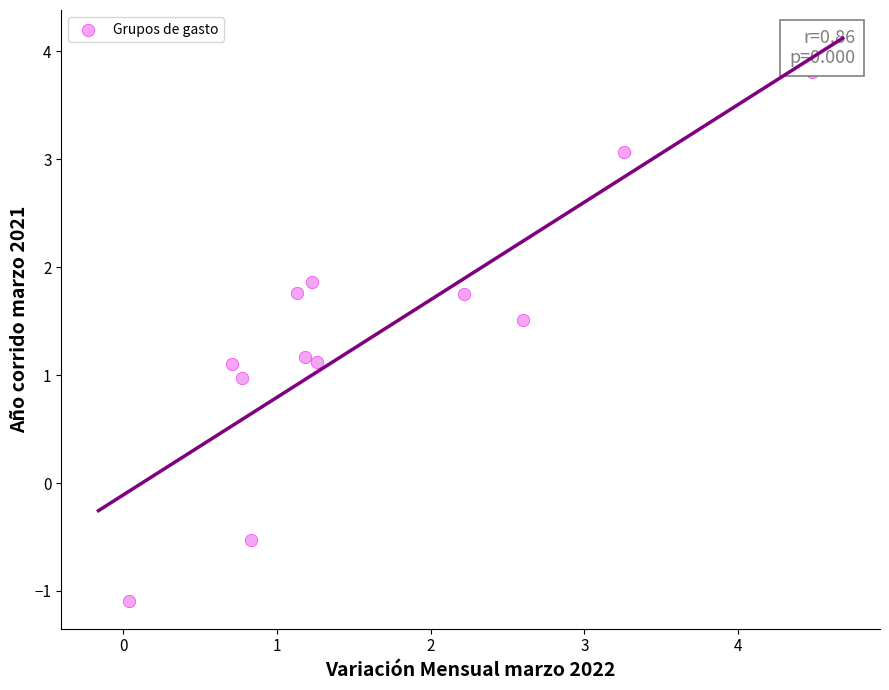

What is the range of X values (max minus min)?

4.4